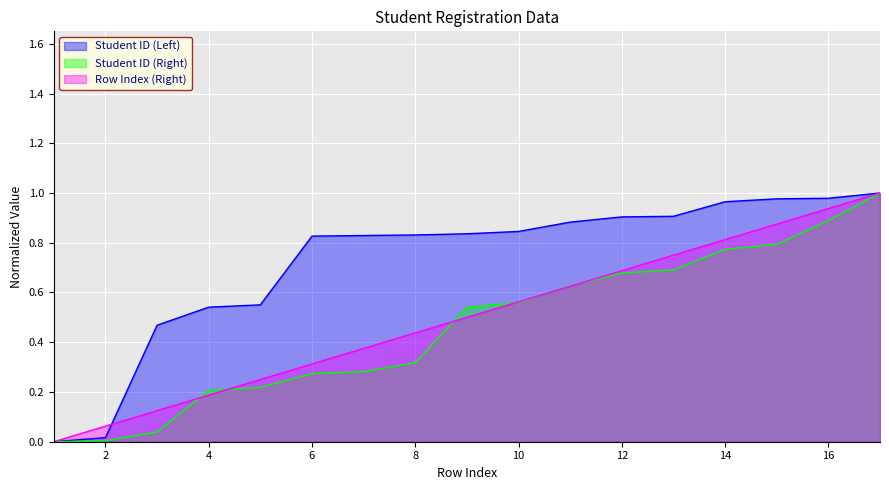

Reading left to right, what are all the values shown in this chart?

Student ID (Left): 1=0.0	2=0.0	3=0.5	4=0.5	5=0.6	6=0.8	7=0.8	8=0.8	9=0.8	10=0.8	11=0.9	12=0.9	13=0.9	14=1.0	15=1.0	16=1.0	17=1.0
Student ID (Right): 1=0.0	2=0.0	3=0.0	4=0.2	5=0.2	6=0.3	7=0.3	8=0.3	9=0.5	10=0.6	11=0.6	12=0.7	13=0.7	14=0.8	15=0.8	16=0.9	17=1.0
Row Index (Right): 1=0.0	2=0.1	3=0.1	4=0.2	5=0.2	6=0.3	7=0.4	8=0.4	9=0.5	10=0.6	11=0.6	12=0.7	13=0.8	14=0.8	15=0.9	16=0.9	17=1.0